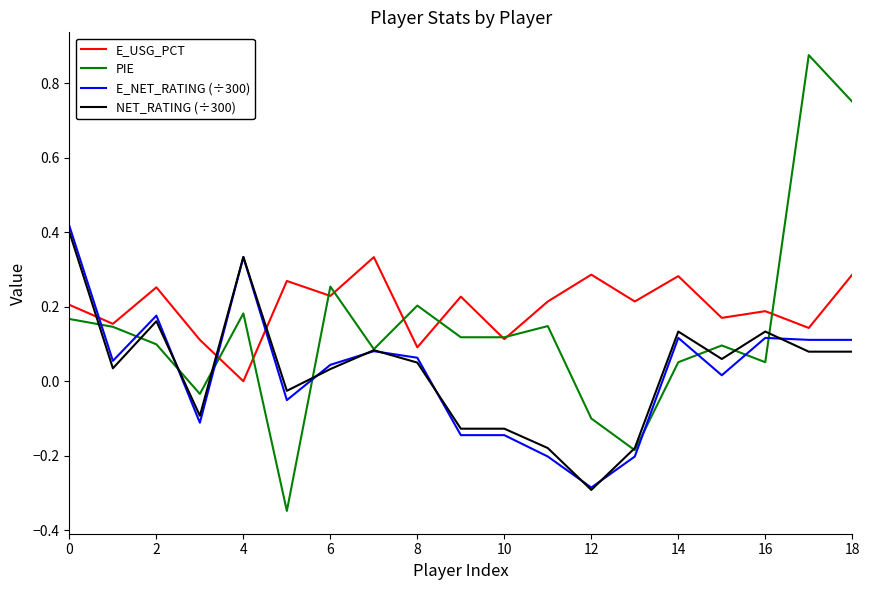

Which series has the largest total across all categories?

E_USG_PCT